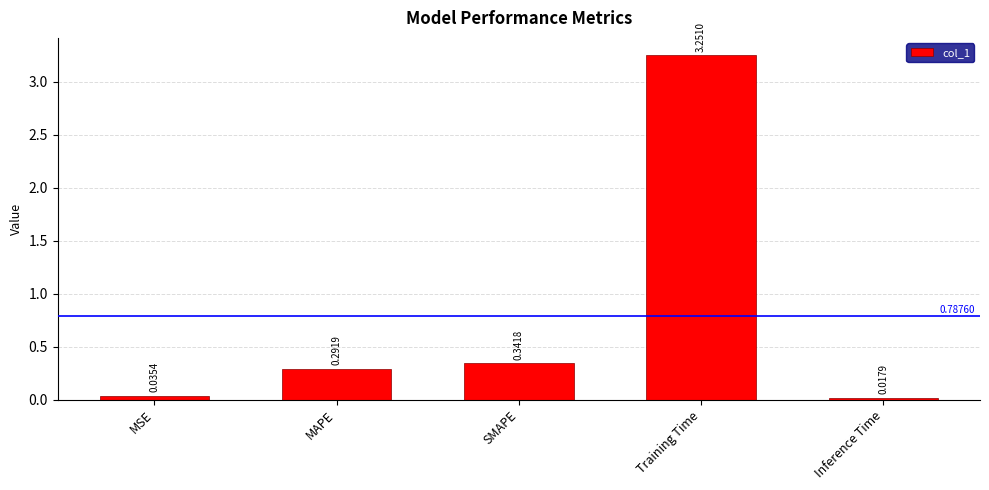

What is the sum of all values?

3.9